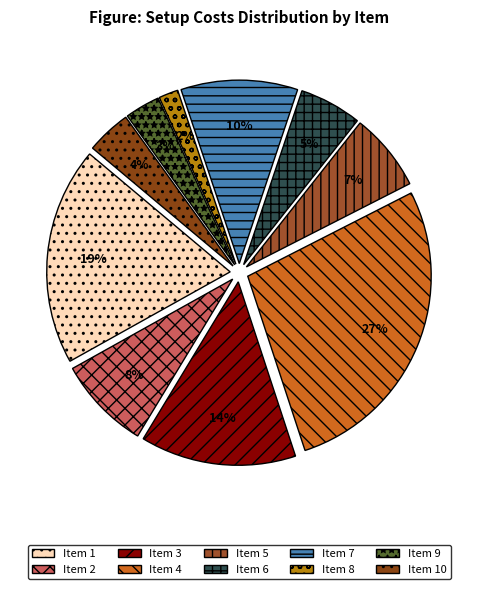

What is the largest slice in the pie chart?

4